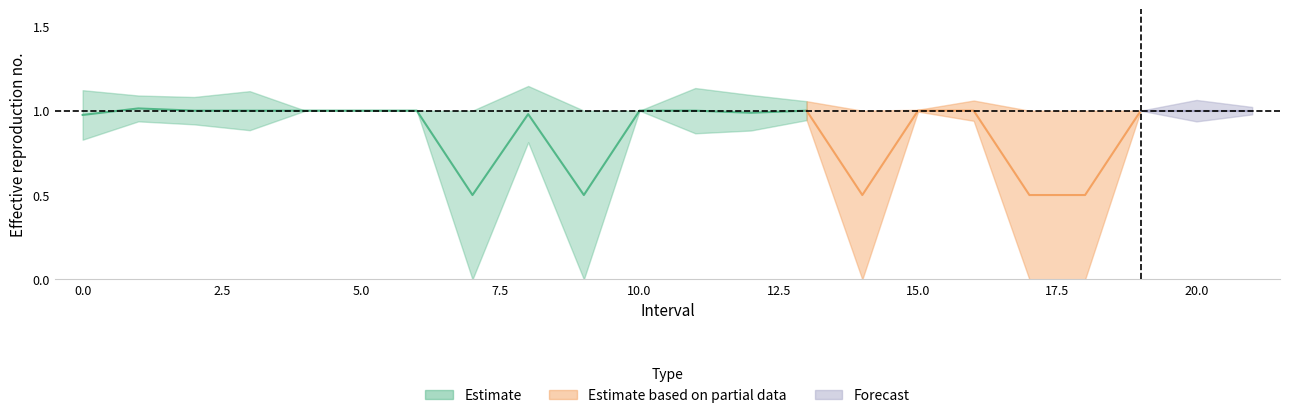

How many data points does each series have?

22